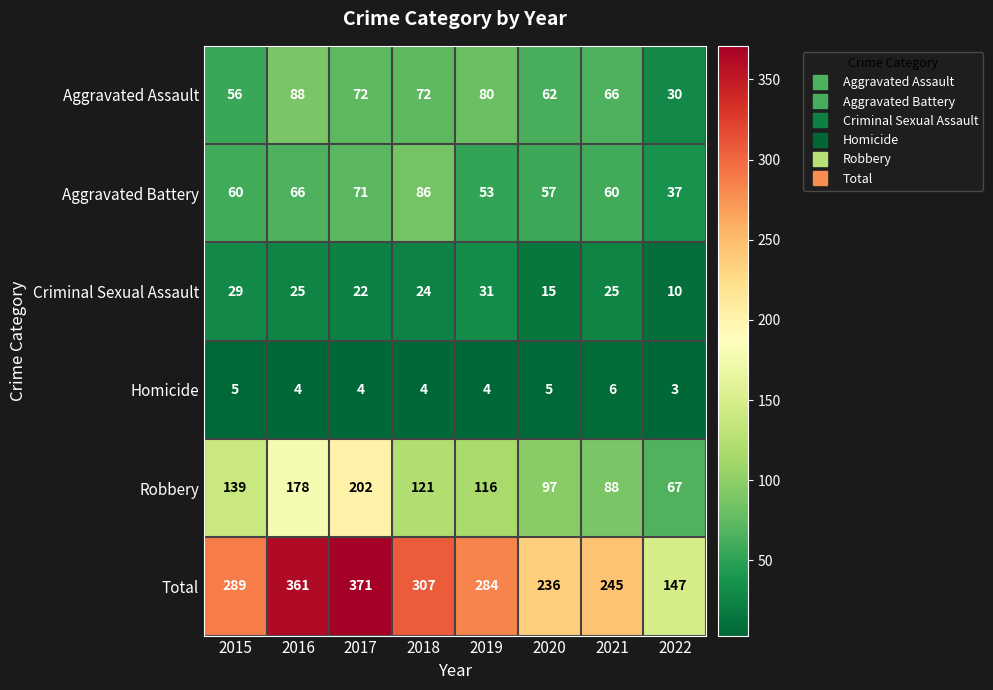

Which series has the largest range (max minus min)?

Total